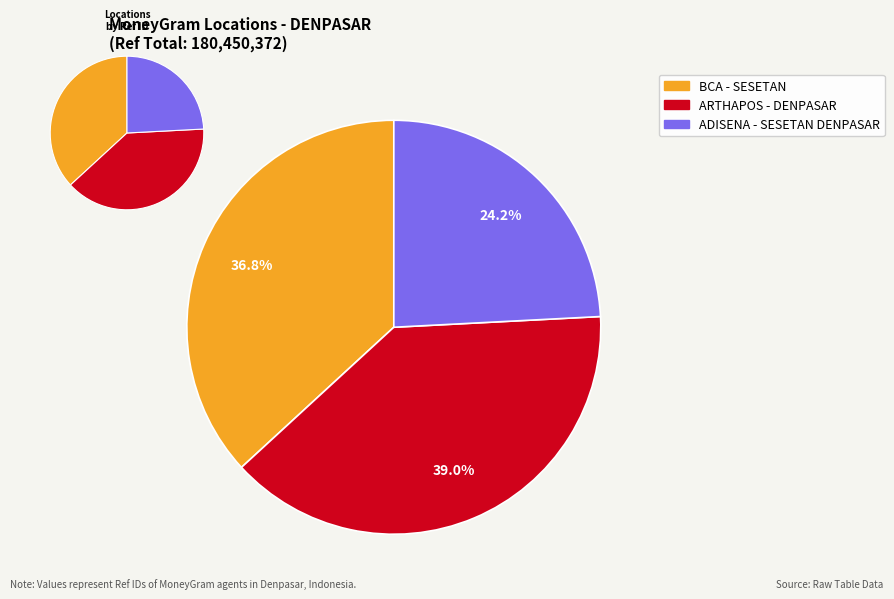

Is there a majority slice in this chart?

No